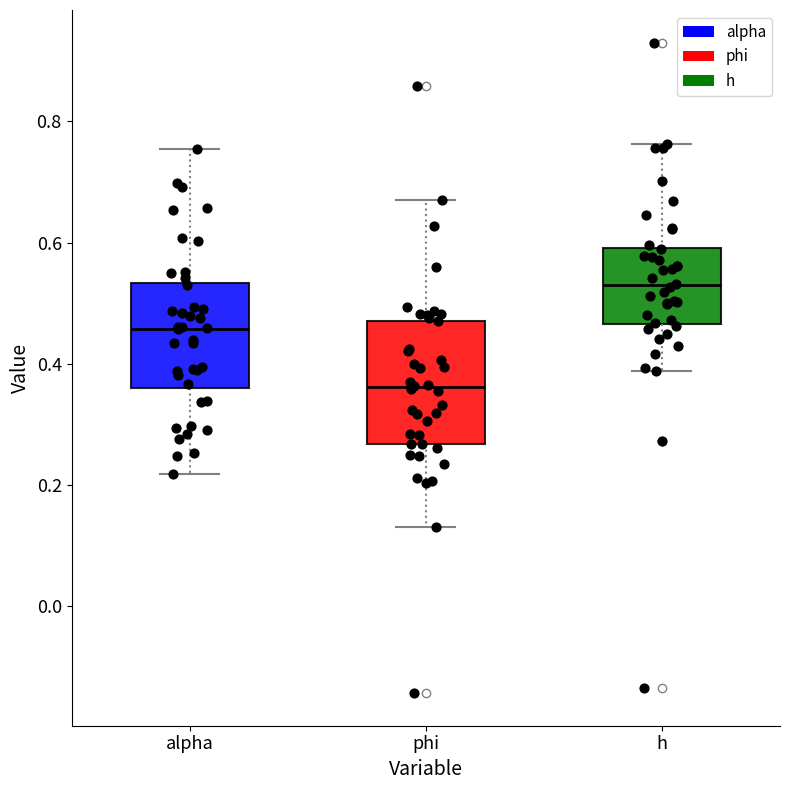

Reading left to right, read every box against the y-axis: the position of its median line, the range the box covers, and the ends of its whiskers. The values are not printed on the chart, so give them approximately, as read against the axis.

alpha: median 0.46, box 0.36 to 0.54, whiskers 0.22 to 0.76
phi: median 0.36, box 0.26 to 0.48, whiskers 0.14 to 0.66
h: median 0.52, box 0.46 to 0.60, whiskers 0.38 to 0.76